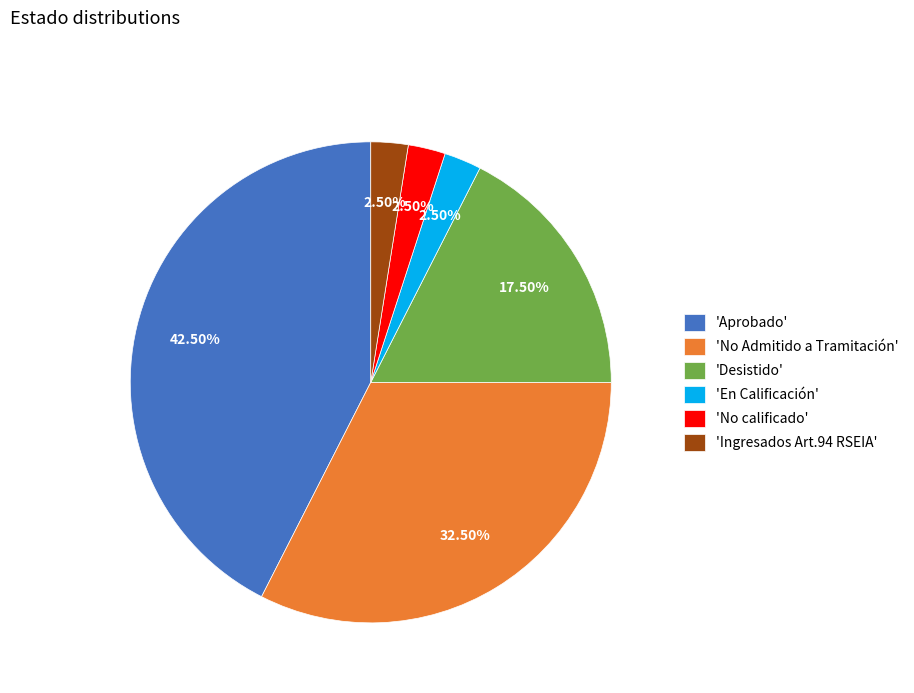

Does 'Aprobado' represent more than half of the total?

No